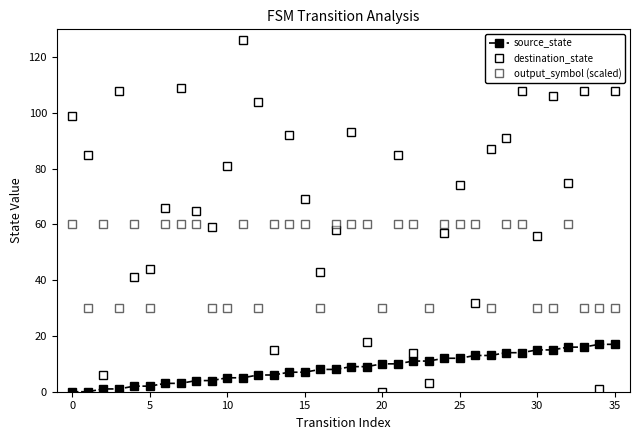

How many data points in destination_state are less than 74?

18